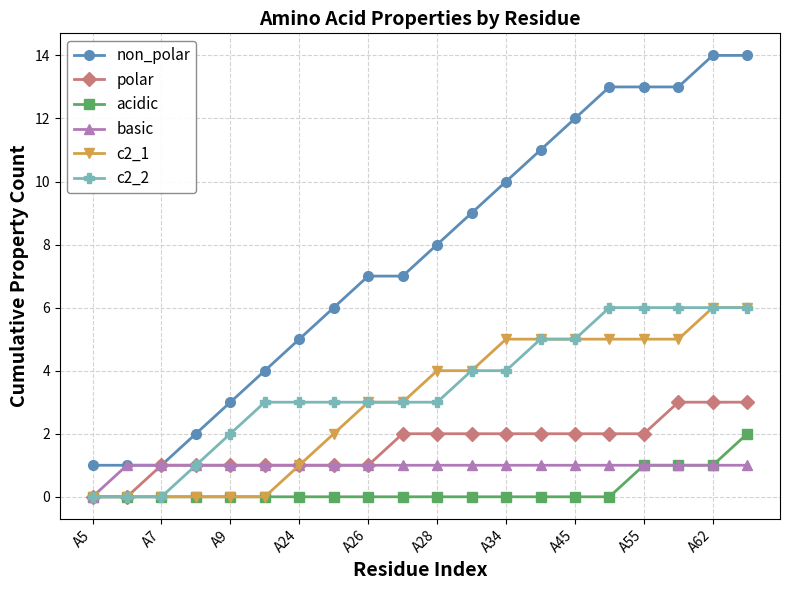

What is the value of the basic point at the 16th from the left?

1